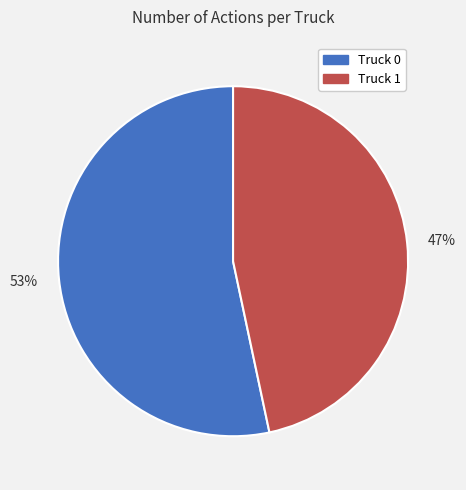

True or false: 47% accounts for 47% of the total.

True